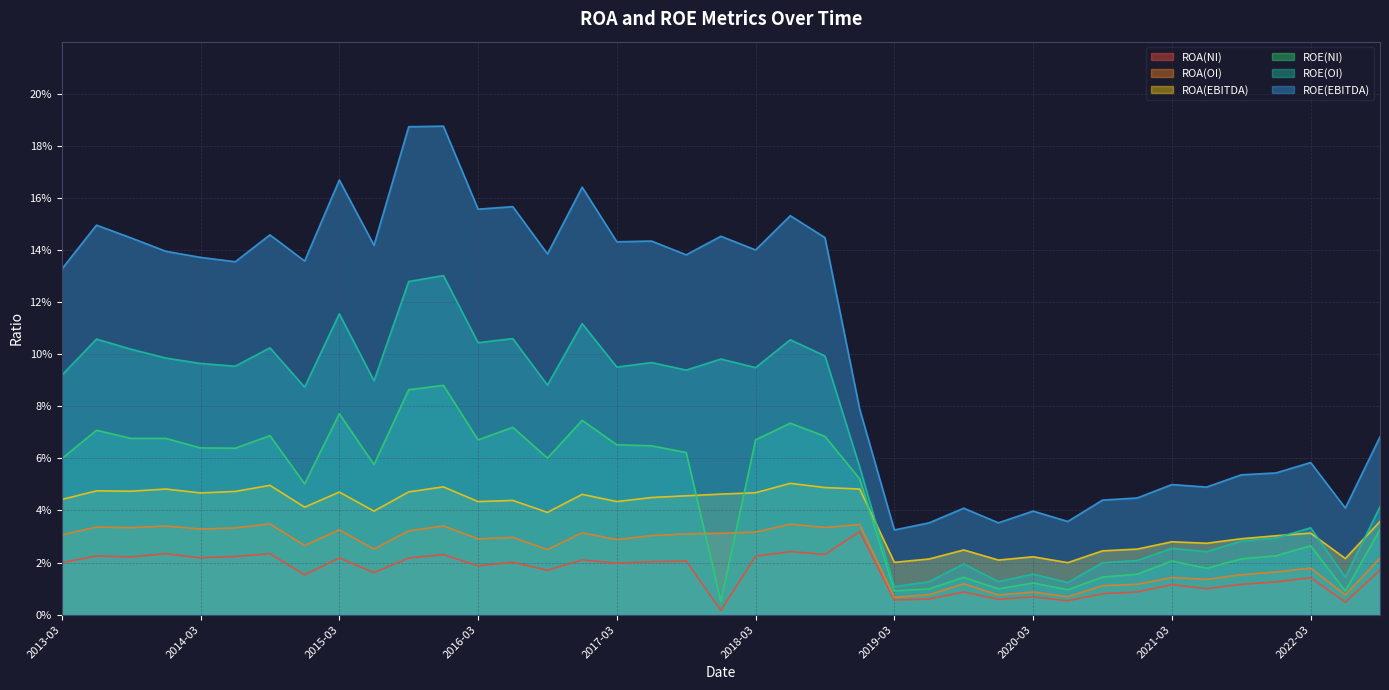

True or false: ROA(EBITDA) has a value of 0.0 at 2019-12.

True